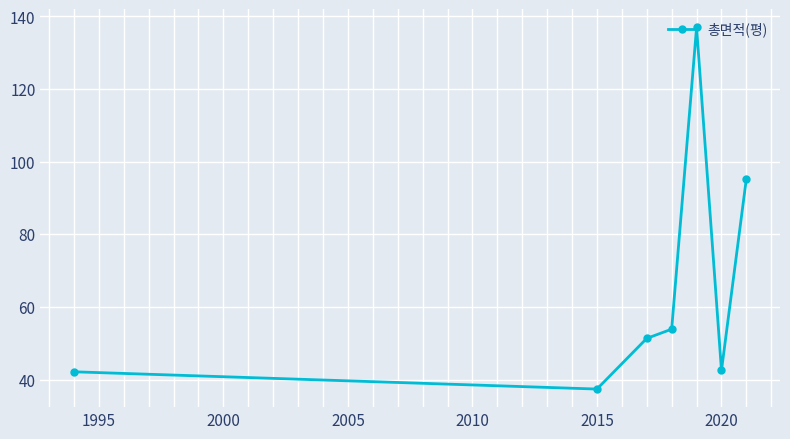

What is the value of the 1st point from the left?

42.1